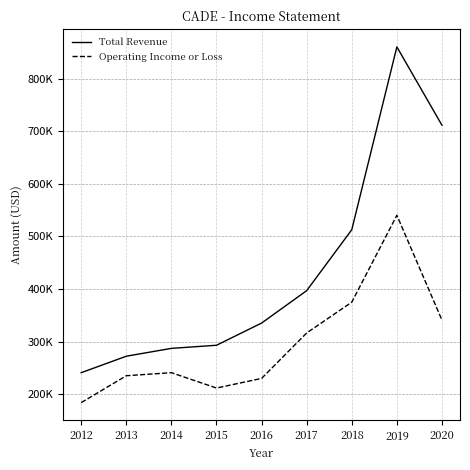

What is the spread (max minus min) of values at 2020?

370300